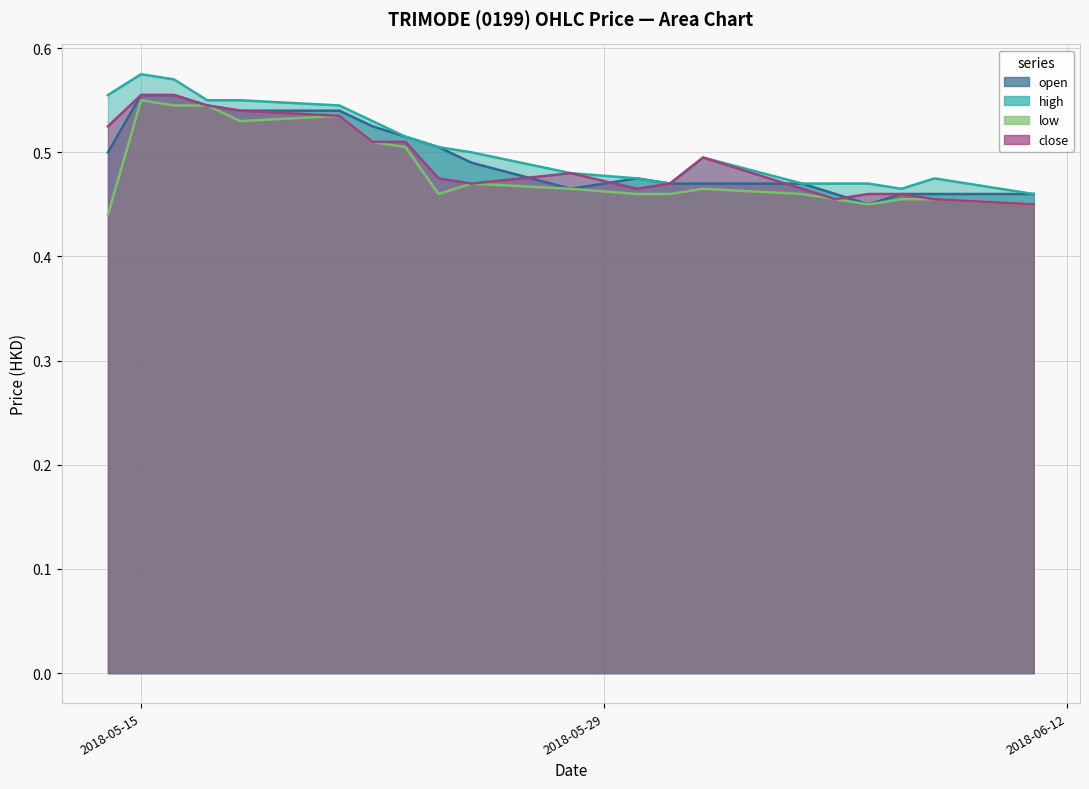

What is the label of the 19th point from the right?

2018-05-15